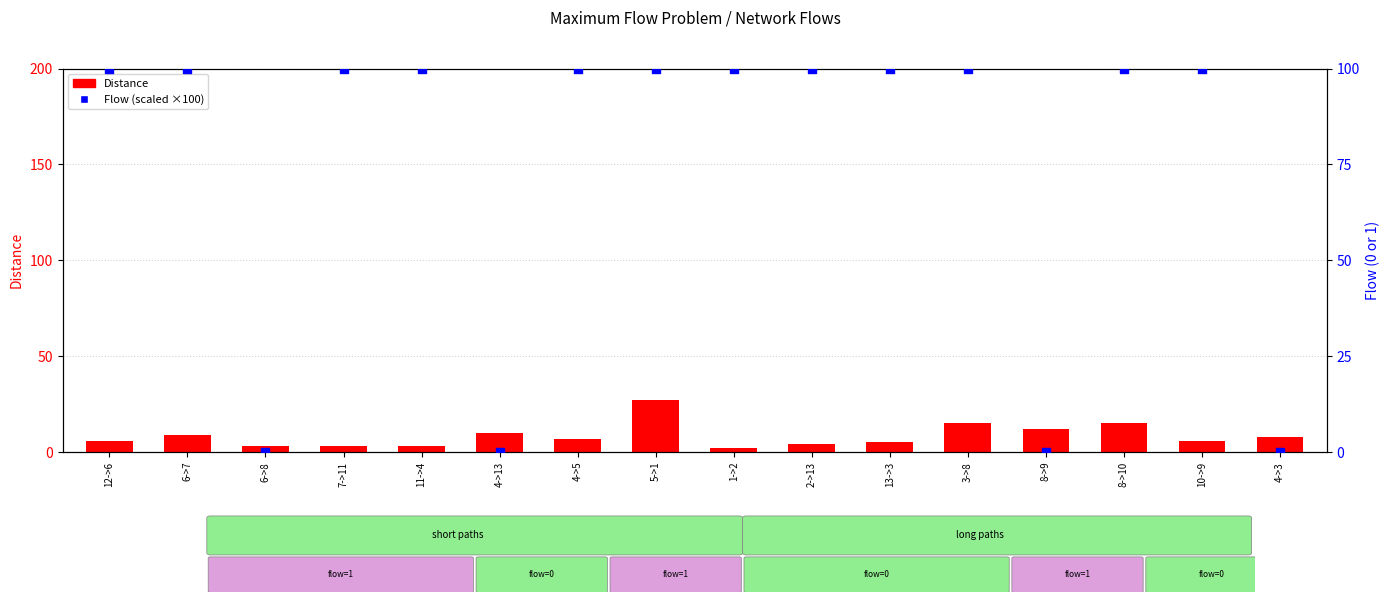

Which series contains the highest Y value?

Flow